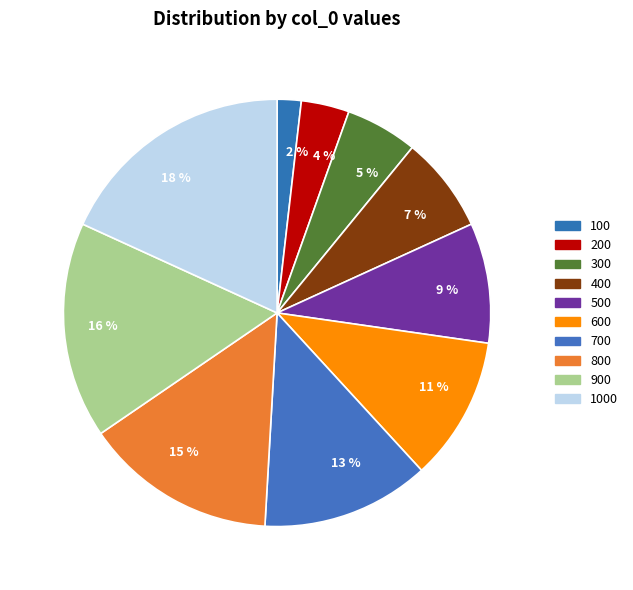

To the nearest percent, what percentage of the pie is 15 %?

15%